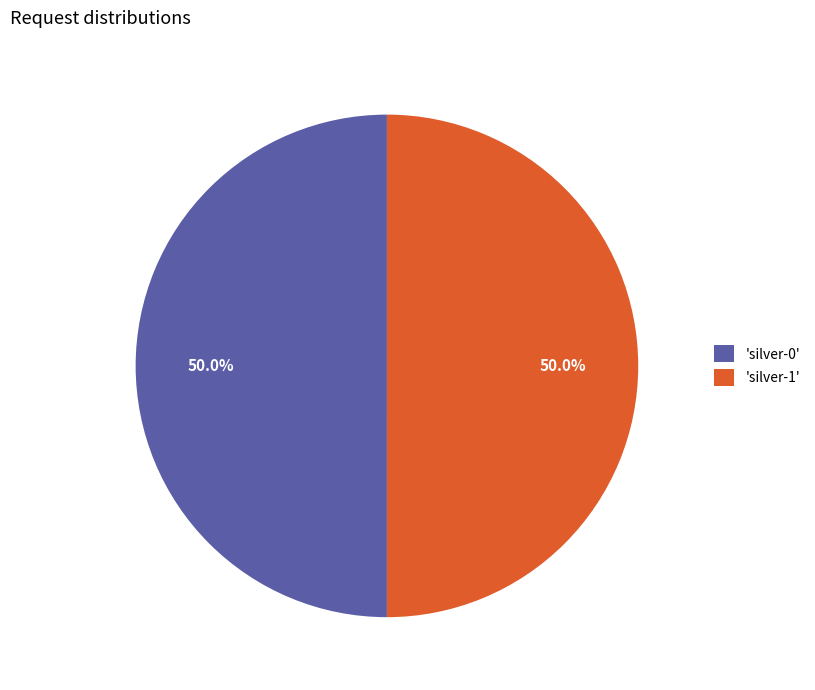

What is the ratio of the value at 'silver-0' to the value at 'silver-1'?

1.0